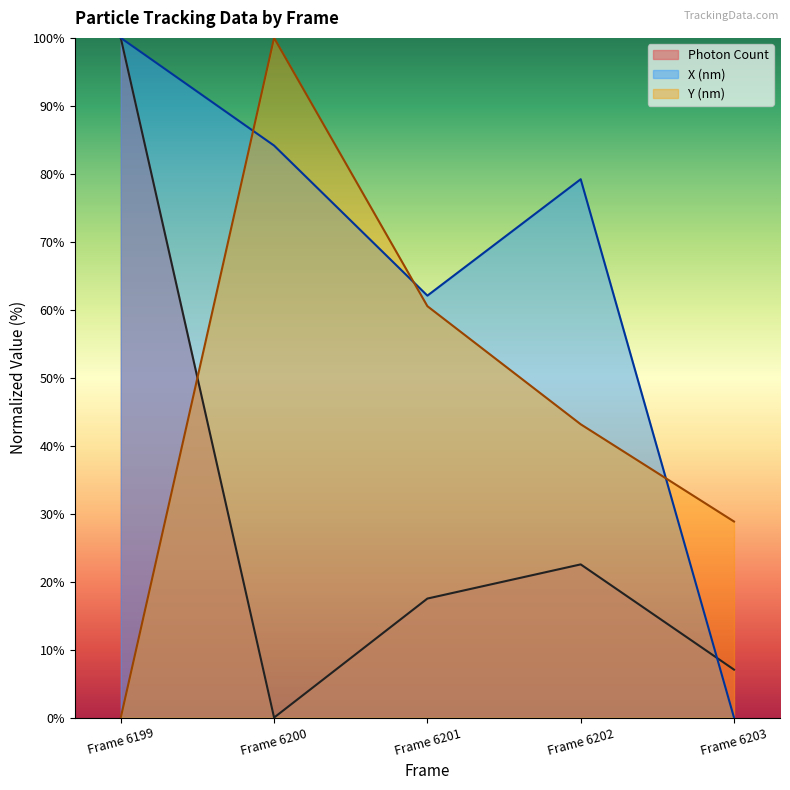

The value of Photon Count at Frame 6202 is 22.5. True or false?

True